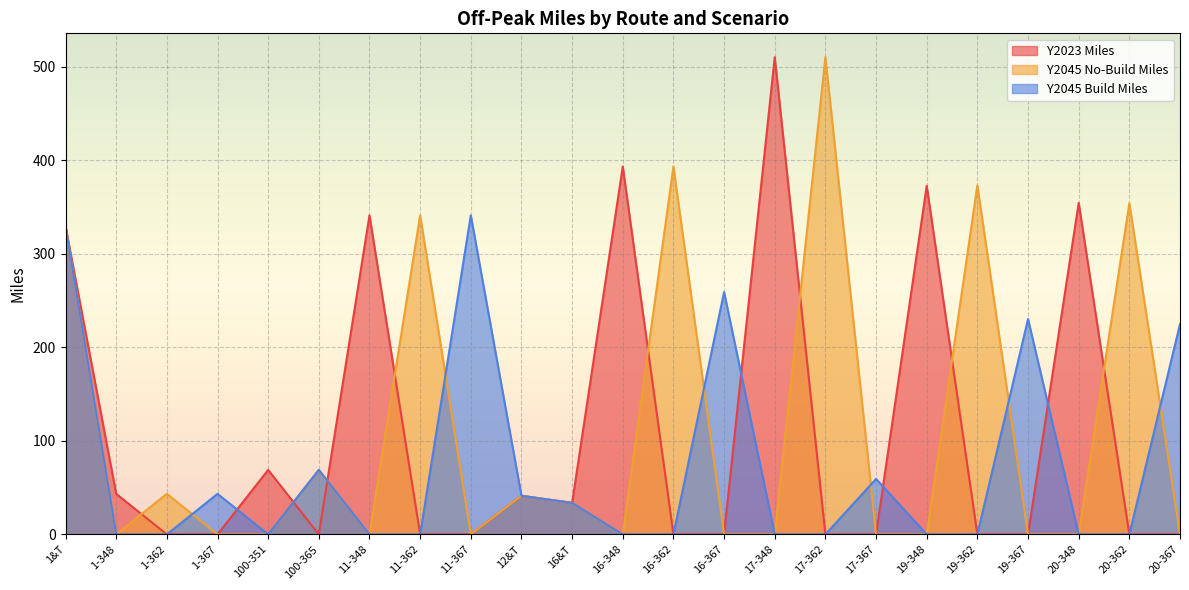

What is the difference between the Y2045 Build Miles values at 12&T and 11-362?

41.3